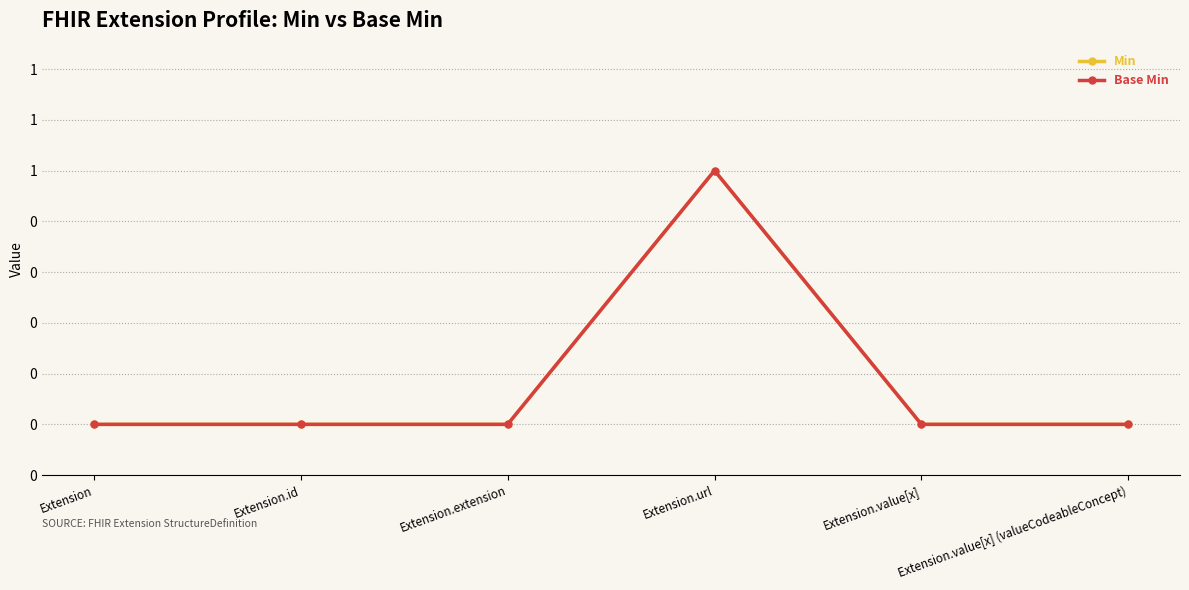

In Base Min, how many points are higher than both neighbors (excluding endpoints)?

1